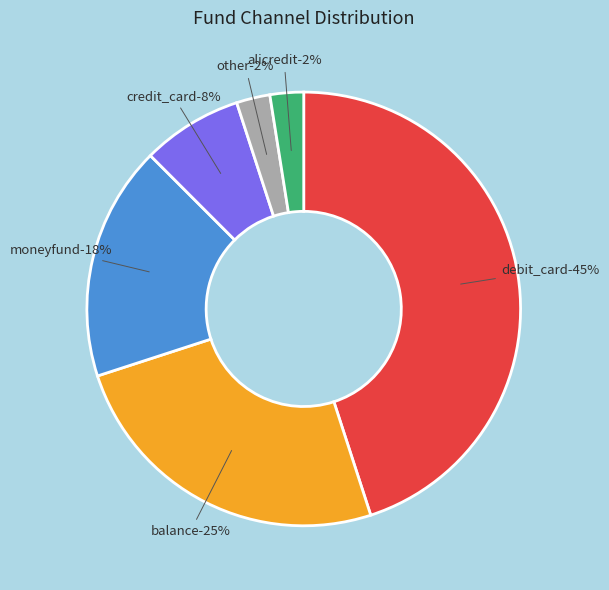

Which slice is the smallest?

other